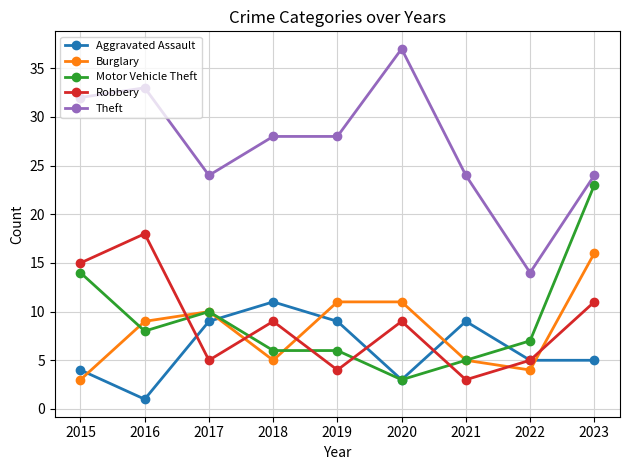

Is it true that Motor Vehicle Theft equals 8 at 2016?

True